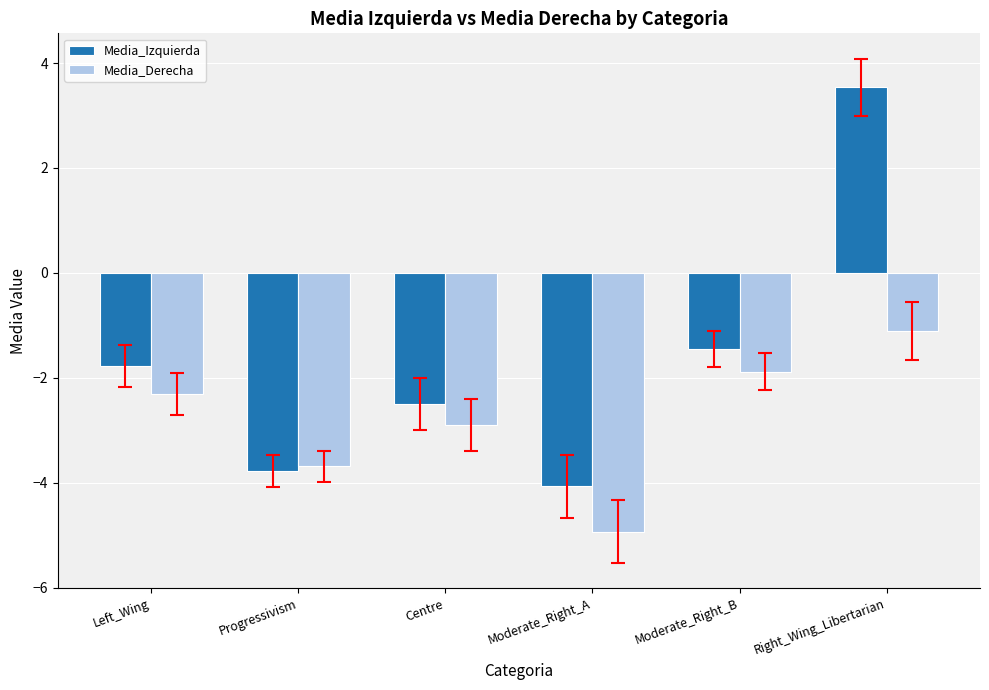

At Left_Wing, list the series in order from largest to smallest.

Media_Izquierda, Media_Derecha